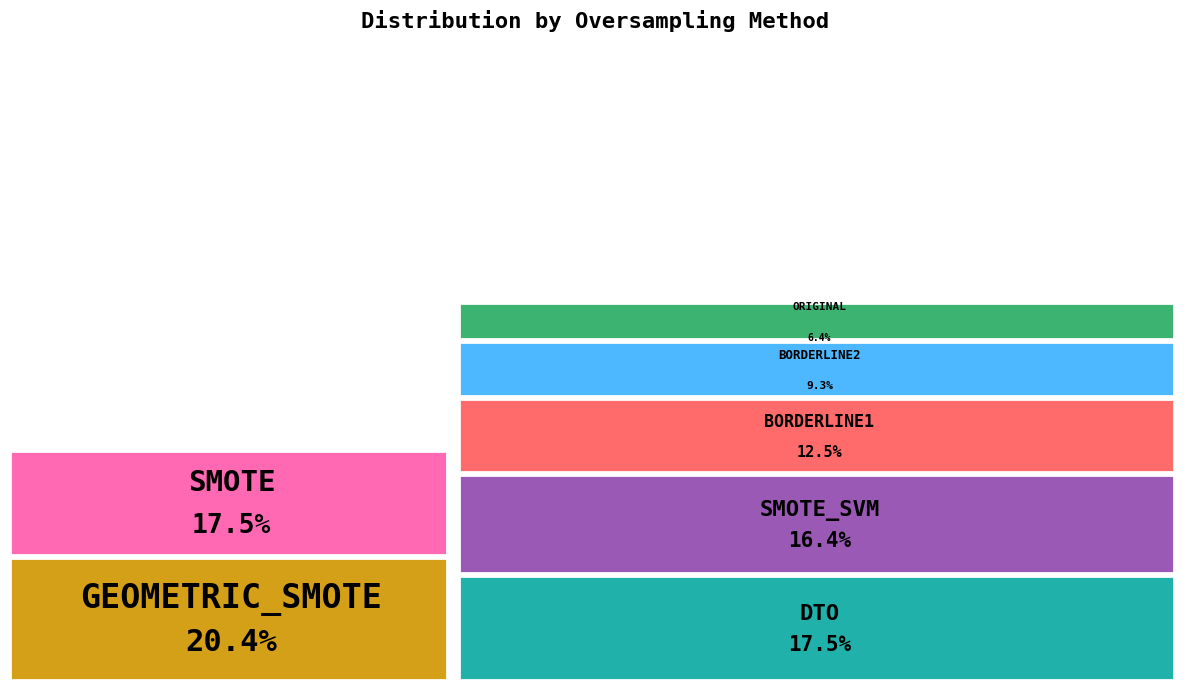

Which has a higher value, ORIGINAL or SMOTE_SVM?

SMOTE_SVM